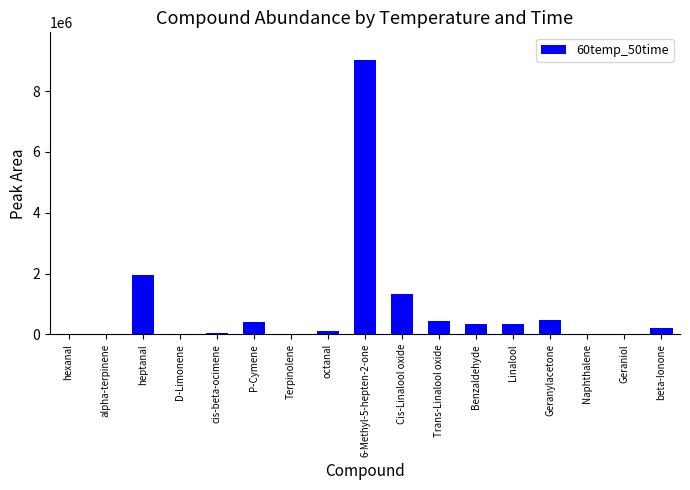

What is the maximum value shown in the chart?

9032220